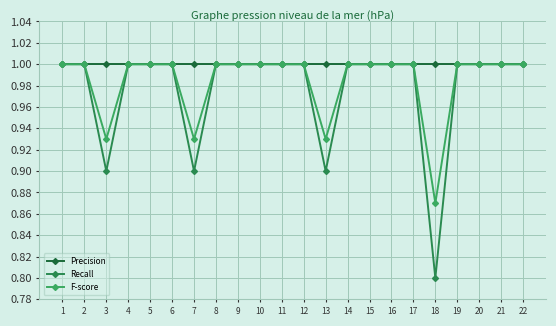

Which label corresponds to the smallest value in the chart?

18